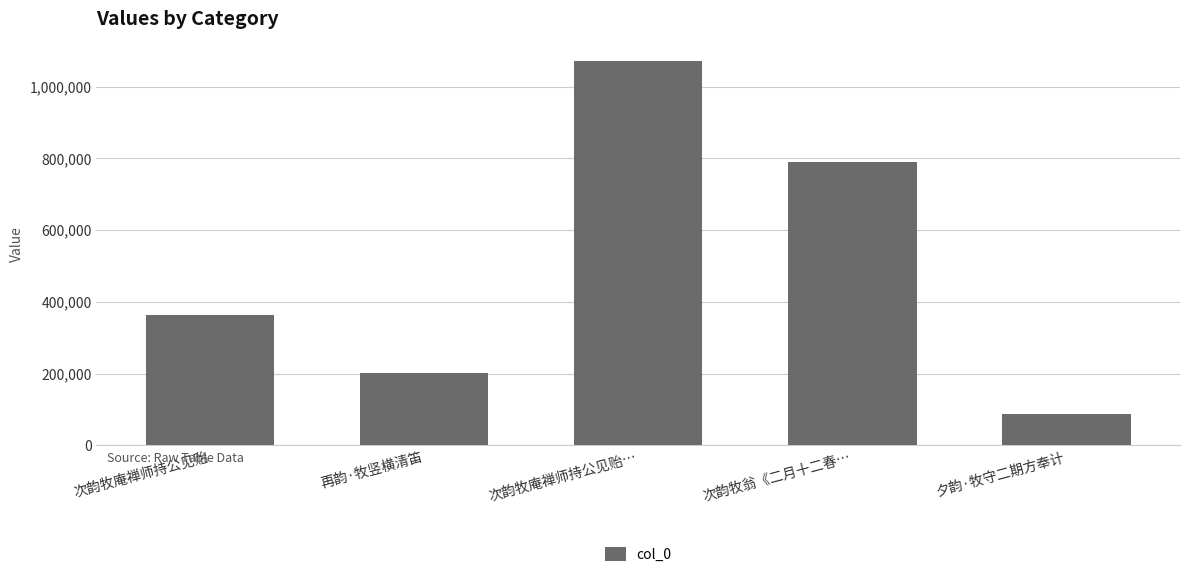

What is the value of the 3rd bar from the left?

1072300